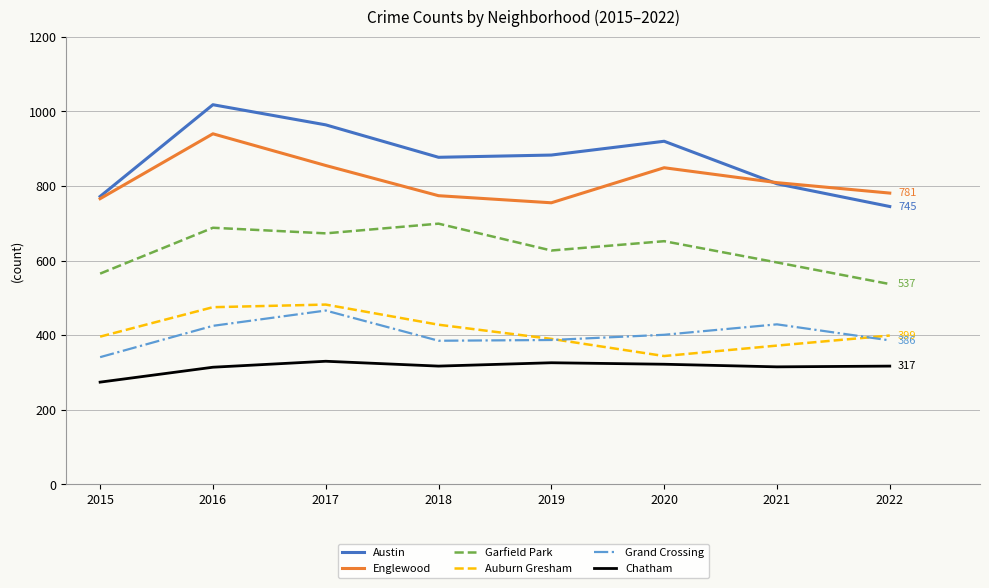

At which label does Grand Crossing reach its minimum?

2015